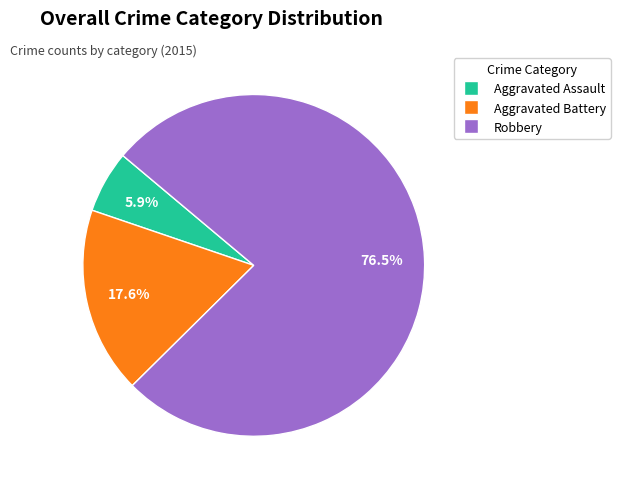

What percentage is the Aggravated Assault slice, to the nearest percent?

6%